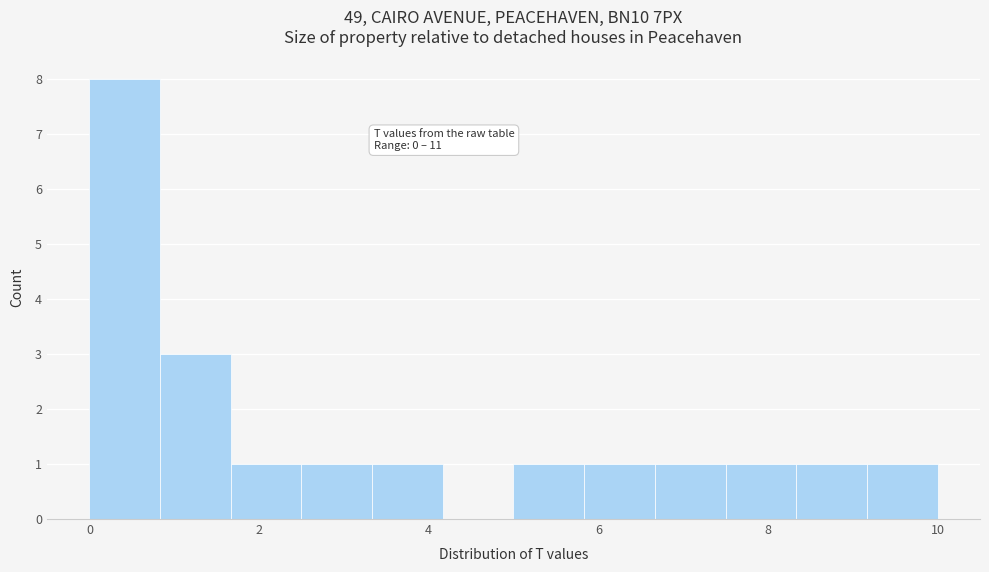

Which range on the x-axis has the tallest bar?

0.0 to 0.8